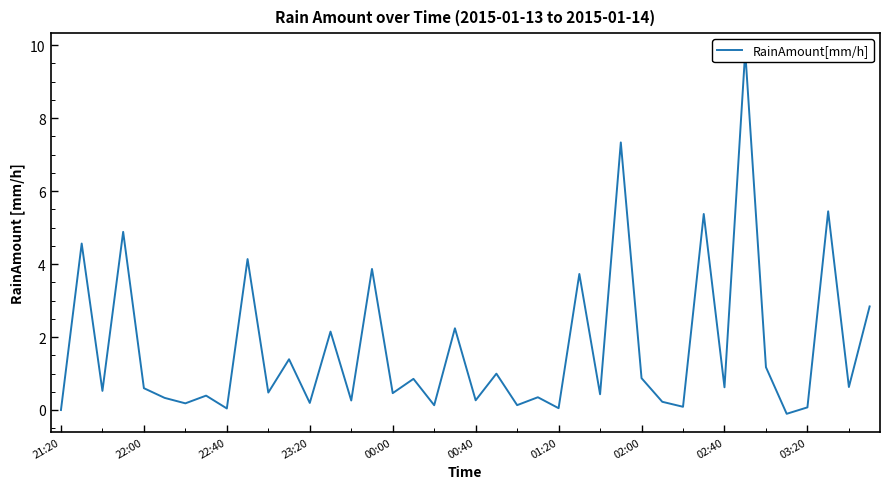

How many categories are shown in the chart?

40